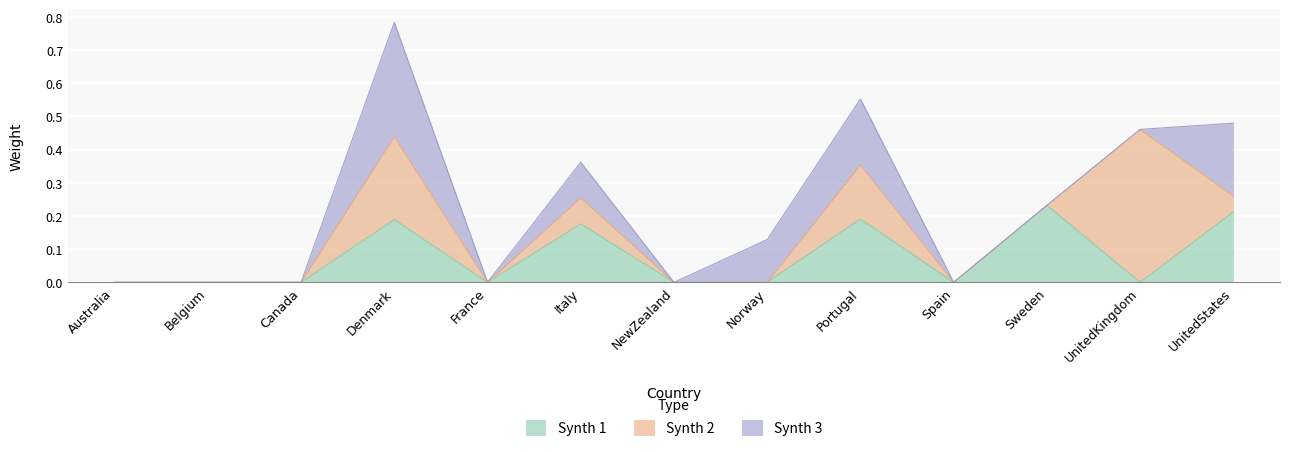

What is the label of the 1st point from the right?

UnitedStates